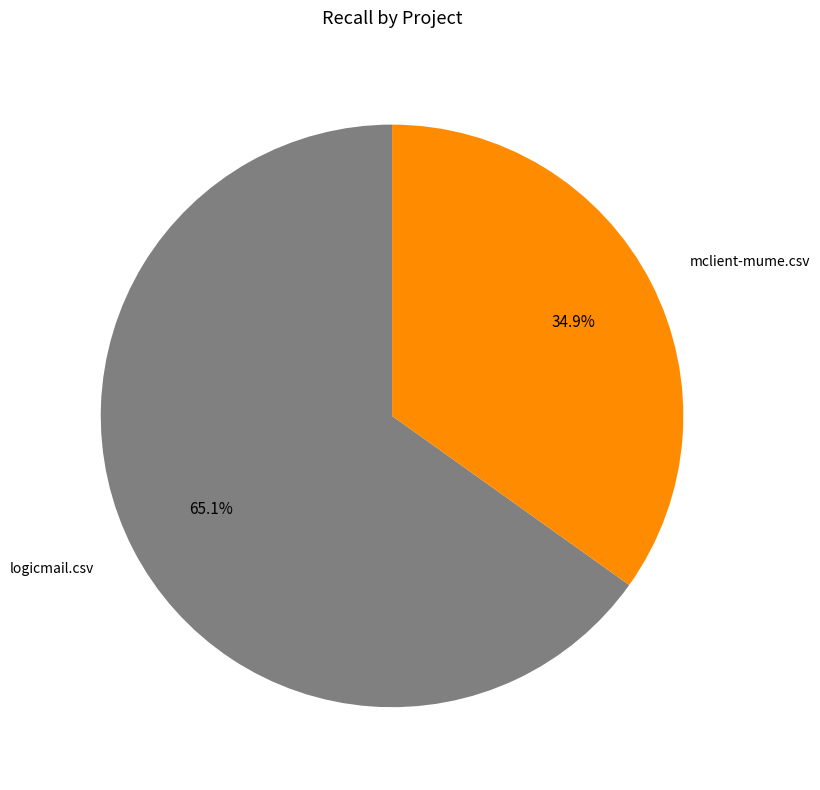

Count the number of slices in the pie.

2